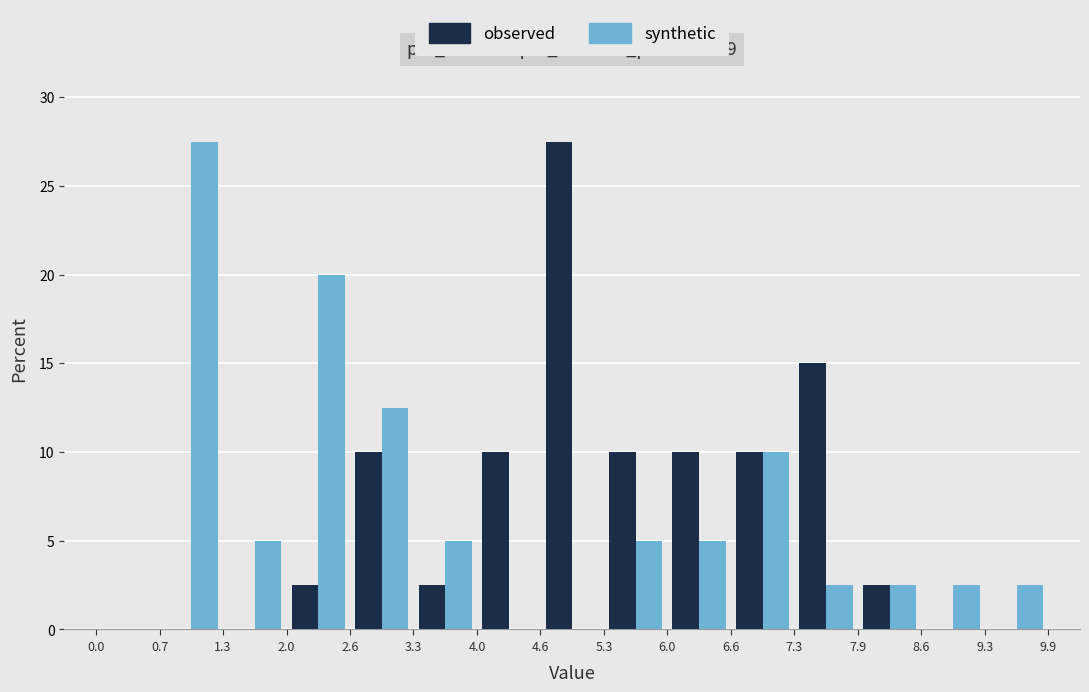

What is the height of the synthetic bar covering 6.0 to 6.6 on the x-axis? The values are not printed on the chart, so give them approximately, as read against the axis.

5.0